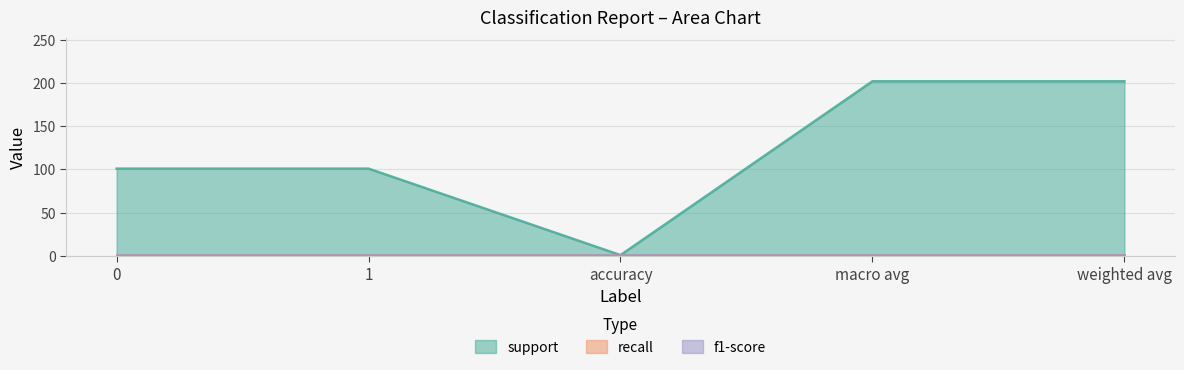

Between accuracy and macro avg, which series saw the biggest shift?

support